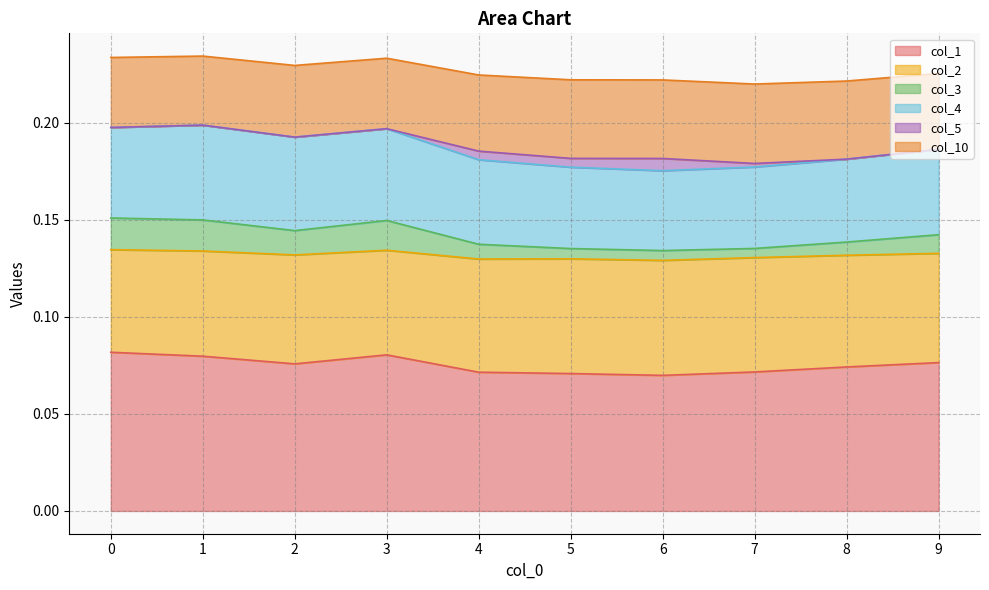

True or false: col_10 and col_2 cross at least once.

False